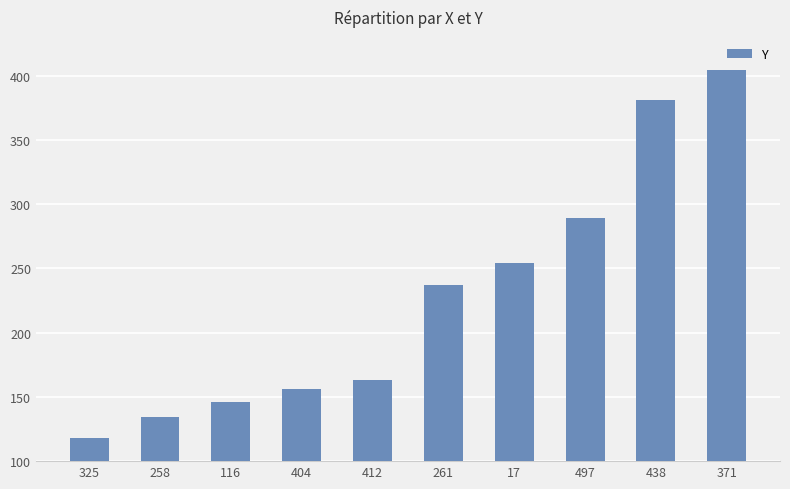

What is the ratio of the value at 261 to the value at 404?

1.5